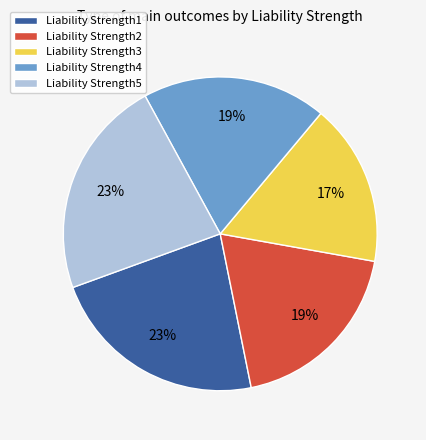

Count the number of slices in the pie.

5